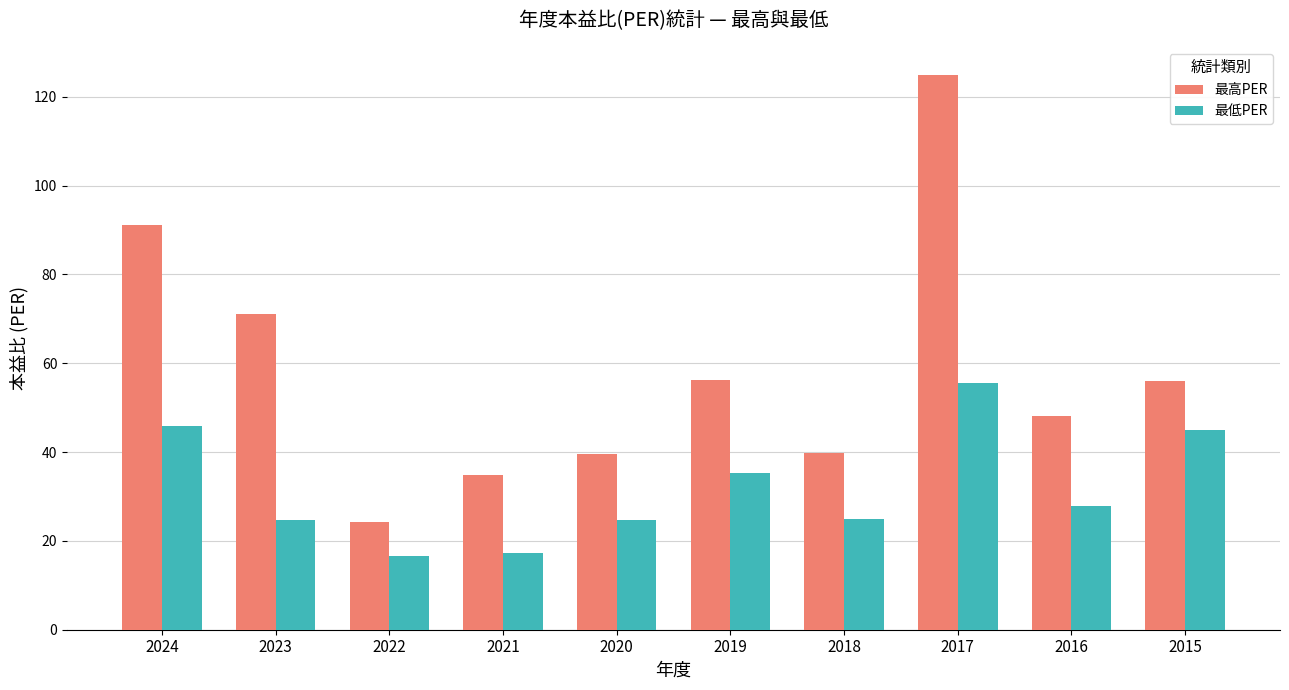

What is the difference between the 最低PER values at 2024 and 2016?

18.0